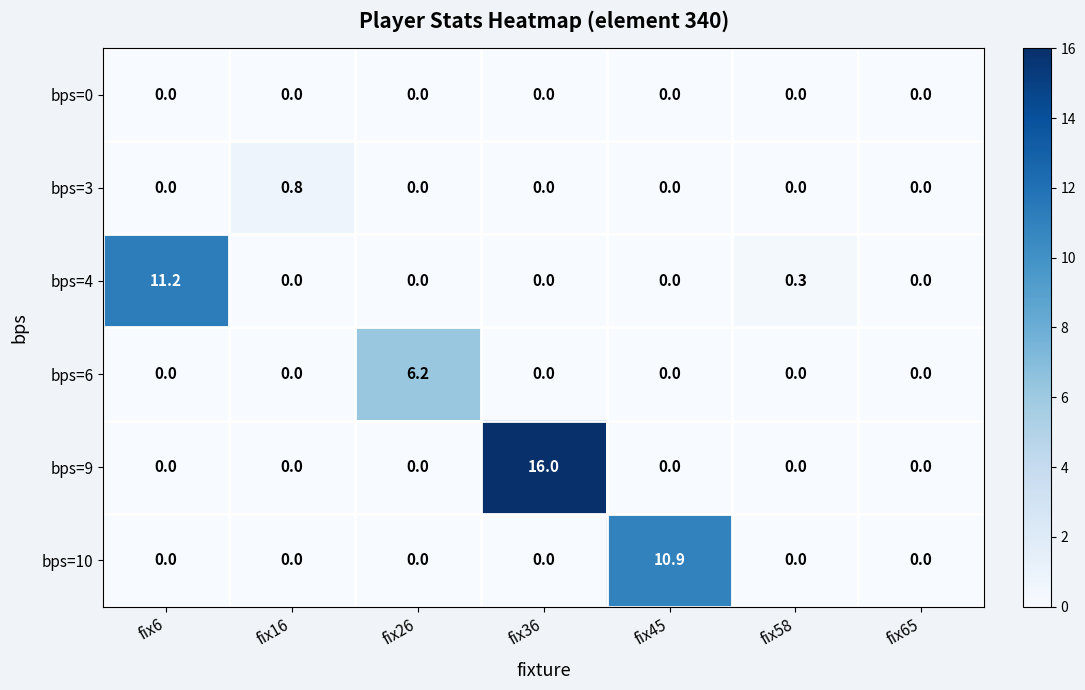

Rank the series by their maximum value, from highest to lowest.

bps=9, bps=4, bps=10, bps=6, bps=3, bps=0